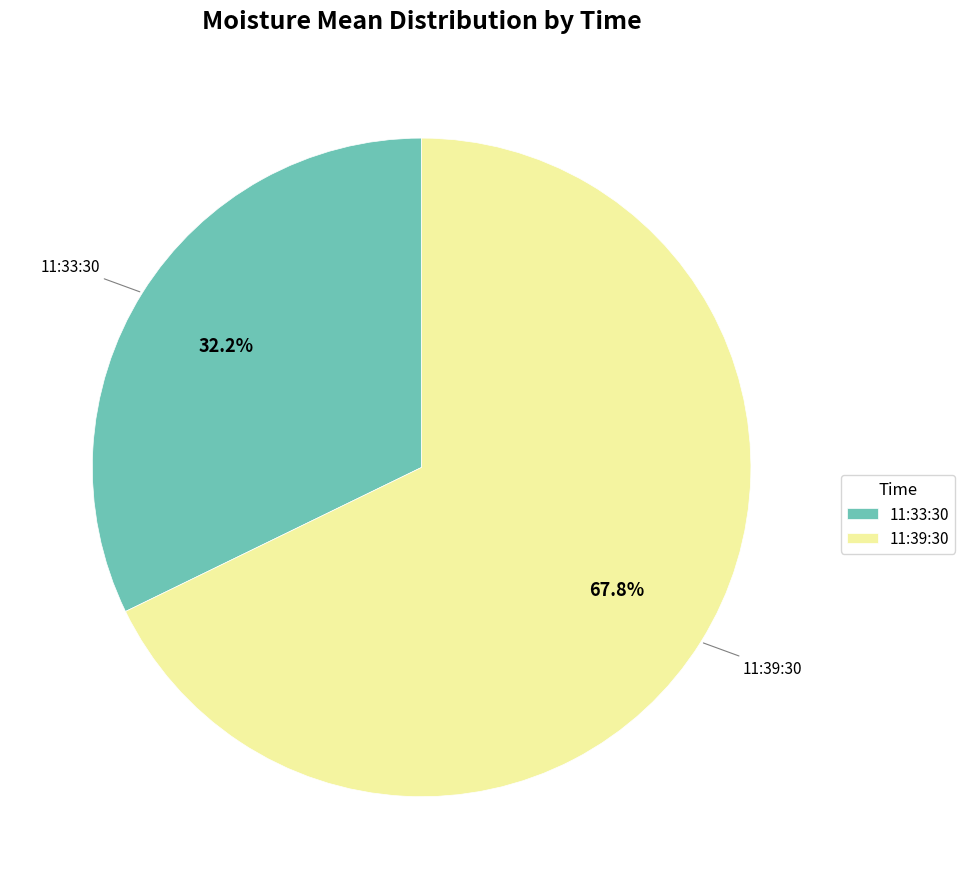

What percentage is the 11:33:30 slice, to the nearest percent?

32%